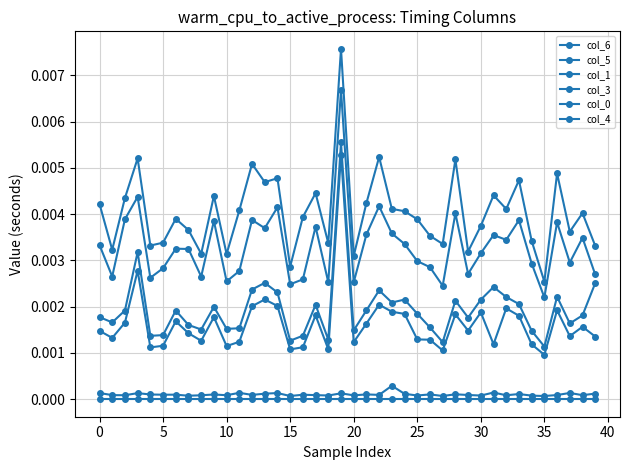

How many lines are shown in the chart?

6